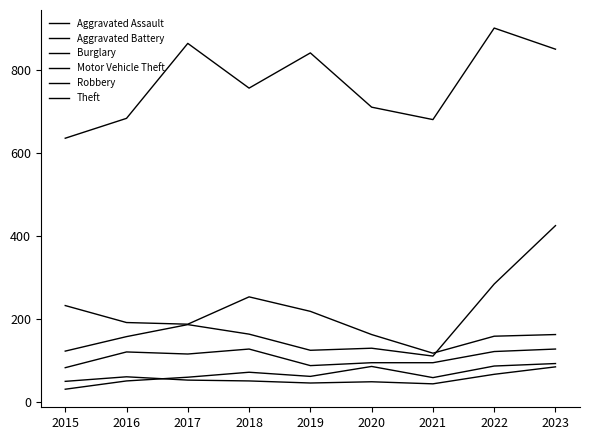

Does the chart have visible grid lines?

No